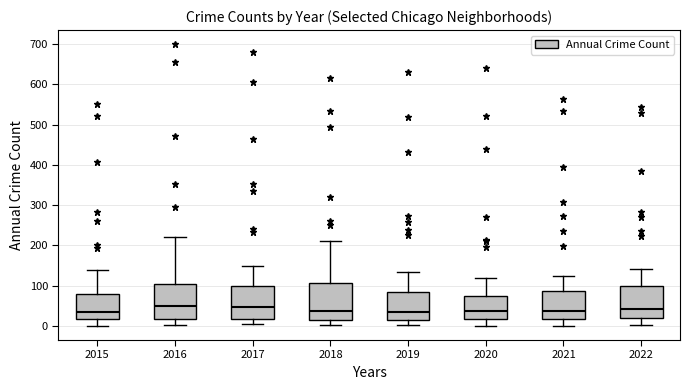

Where is the lower edge of the box at x = 2021 on the y-axis? The values are not printed on the chart, so give them approximately, as read against the axis.

20